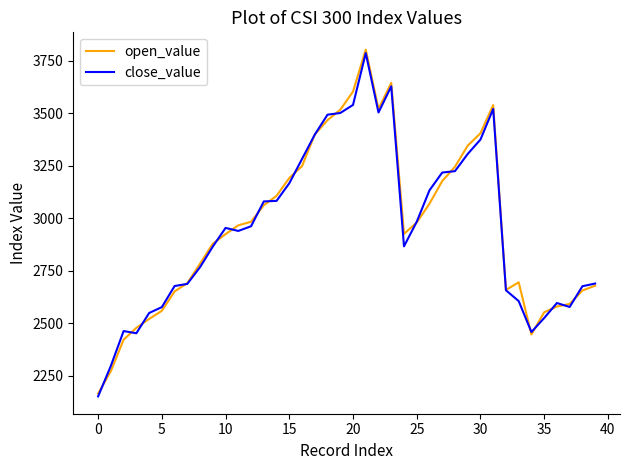

What is the greatest value displayed?

3803.1